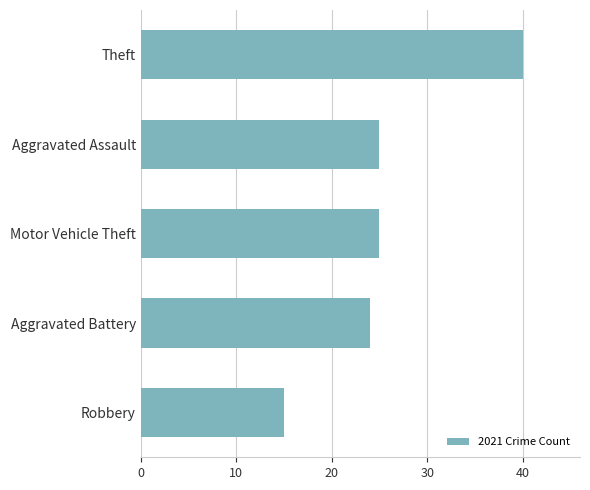

What value does the data have at Aggravated Assault, to the nearest 5?

25